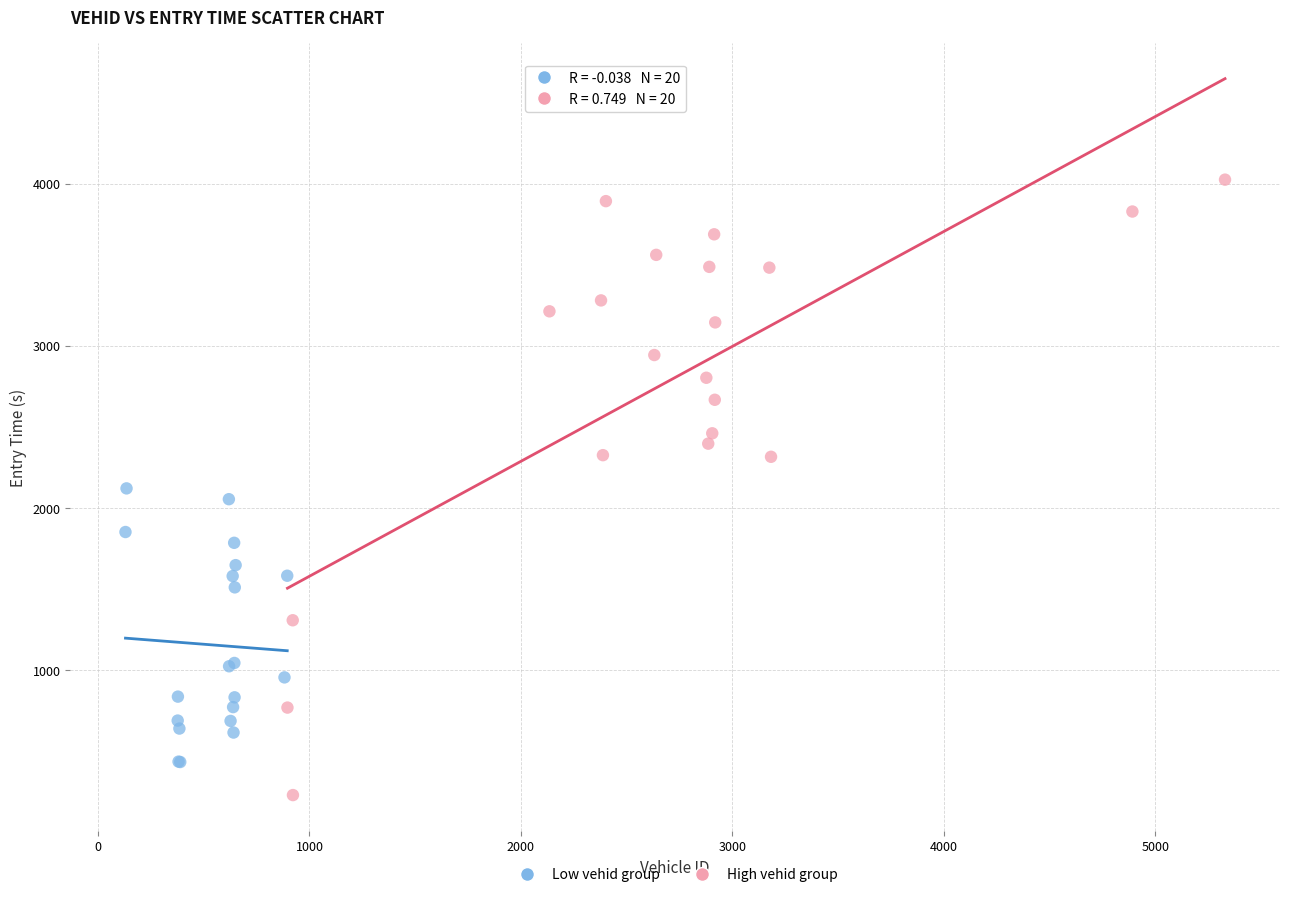

Which series contains the highest Y value?

High vehid group